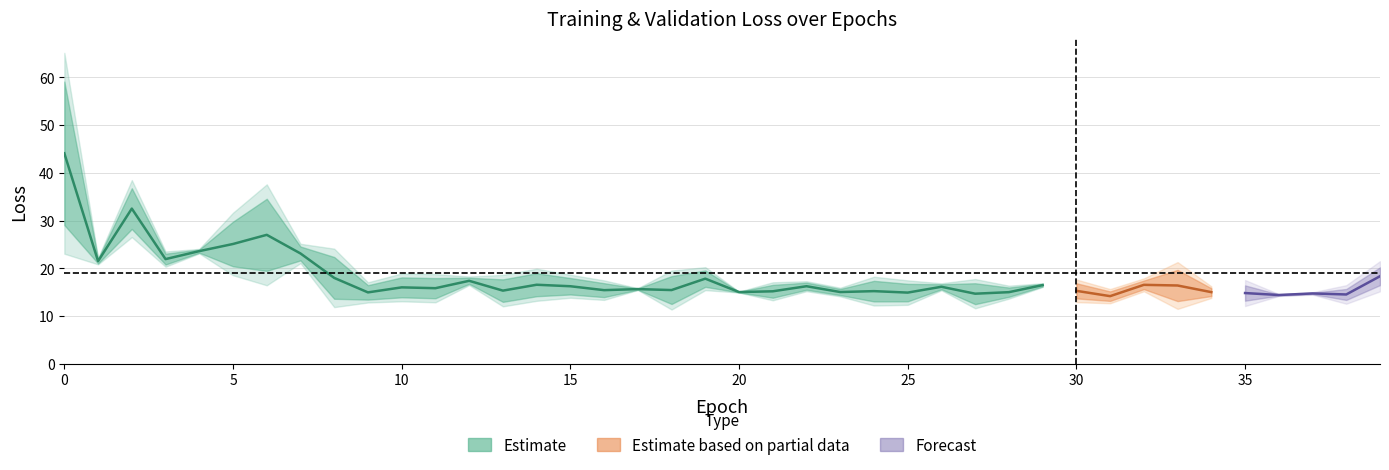

Does the chart display data point markers on the line(s)?

No